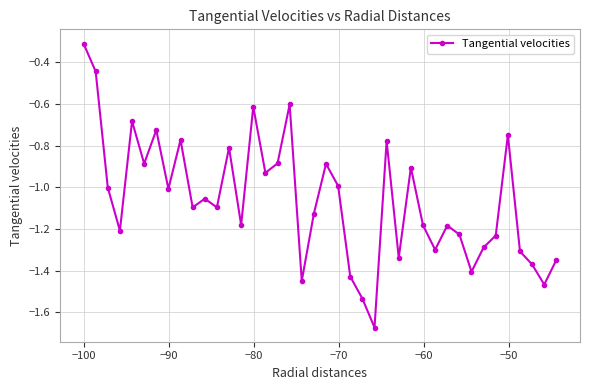

How many interior local valleys (lower than both neighbors) does the data have?

13